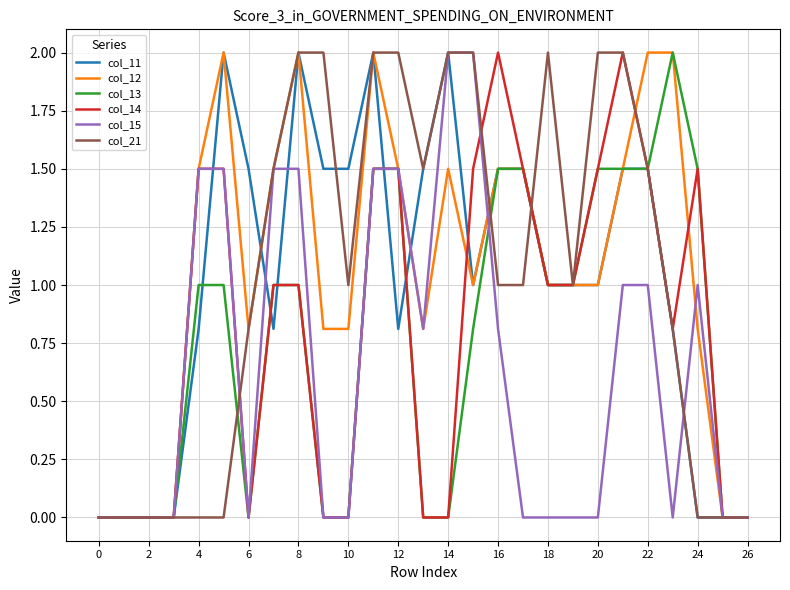

Reading left to right, list all the values displayed in this chart.

col_11: 0.0	0.0	0.0	0.0	0.8	2.0	1.5	0.8	2.0	1.5	1.5	2.0	0.8	1.5	2.0	1.0	1.5	1.5	1.0	1.0	1.0	1.5	1.5	0.8	0.0	0.0	0.0
col_12: 0.0	0.0	0.0	0.0	1.5	2.0	0.8	1.5	2.0	0.8	0.8	2.0	1.5	0.8	1.5	1.0	1.5	1.5	1.0	1.0	1.0	1.5	2.0	2.0	0.8	0.0	0.0
col_13: 0.0	0.0	0.0	0.0	1.0	1.0	0.0	1.0	1.0	0.0	0.0	1.5	1.5	0.0	0.0	0.8	1.5	1.5	1.0	1.0	1.5	1.5	1.5	2.0	1.5	0.0	0.0
col_14: 0.0	0.0	0.0	0.0	1.5	1.5	0.0	1.0	1.0	0.0	0.0	1.5	1.5	0.0	0.0	1.5	2.0	1.5	1.0	1.0	1.5	2.0	1.5	0.8	1.5	0.0	0.0
col_15: 0.0	0.0	0.0	0.0	1.5	1.5	0.0	1.5	1.5	0.0	0.0	1.5	1.5	0.8	2.0	2.0	0.8	0.0	0.0	0.0	0.0	1.0	1.0	0.0	1.0	0.0	0.0
col_21: 0.0	0.0	0.0	0.0	0.0	0.0	0.8	1.5	2.0	2.0	1.0	2.0	2.0	1.5	2.0	2.0	1.0	1.0	2.0	1.0	2.0	2.0	1.5	0.8	0.0	0.0	0.0